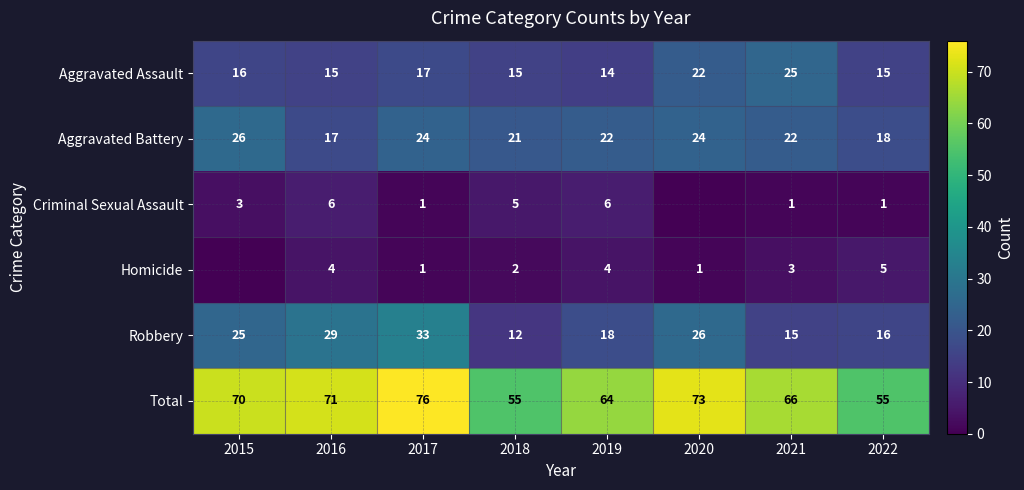

Which category has the lowest value in the Aggravated Battery series?

2016